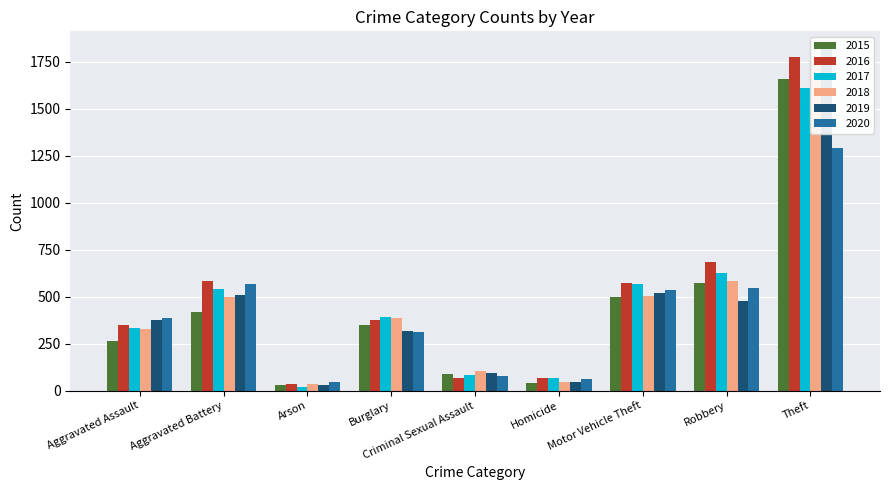

At Burglary, list the series in order from largest to smallest.

2017, 2018, 2016, 2015, 2019, 2020